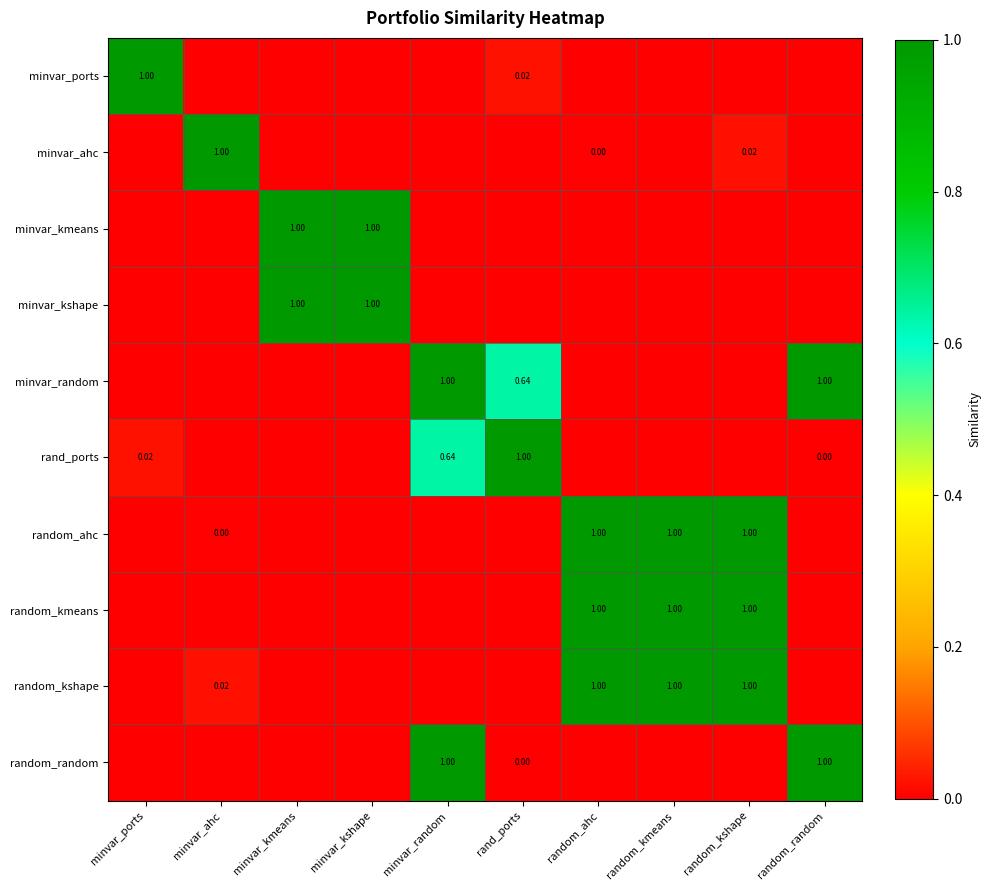

At which label does random_kmeans reach its peak?

random_ahc